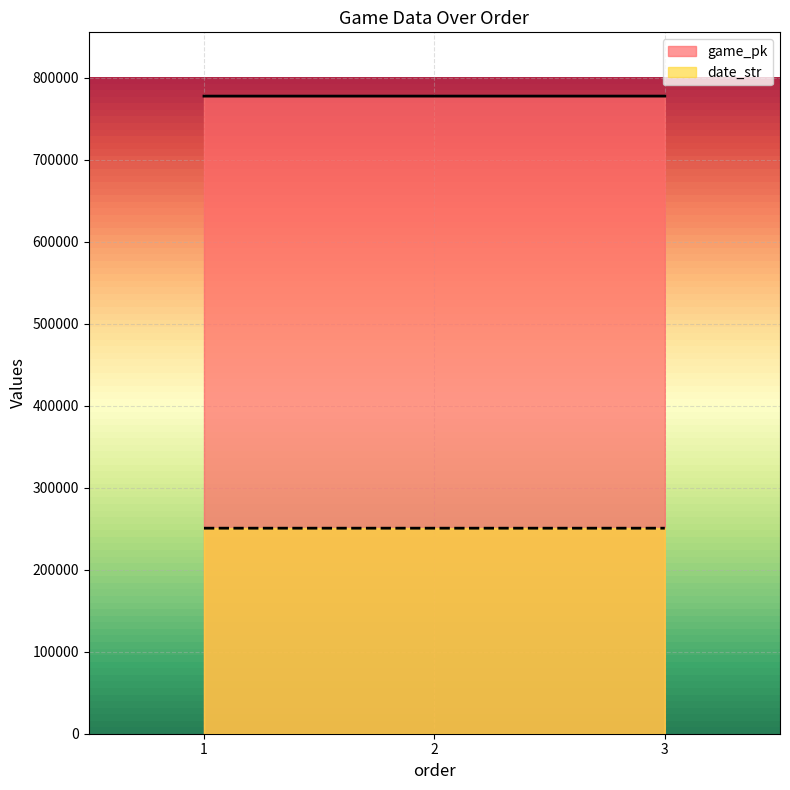

What is the difference between the maximum and minimum values in the date_str series?

2